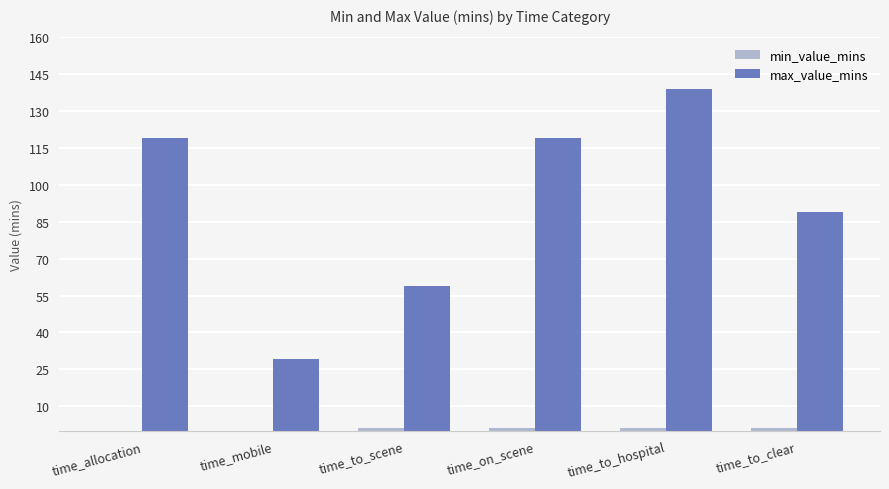

Which series has the largest total across all categories?

max_value_mins